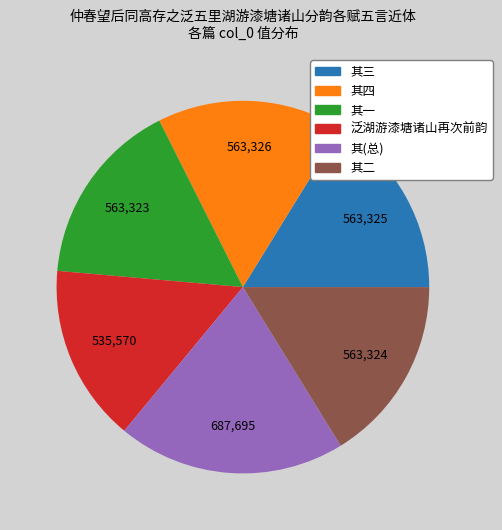

Is there a majority slice in this chart?

No